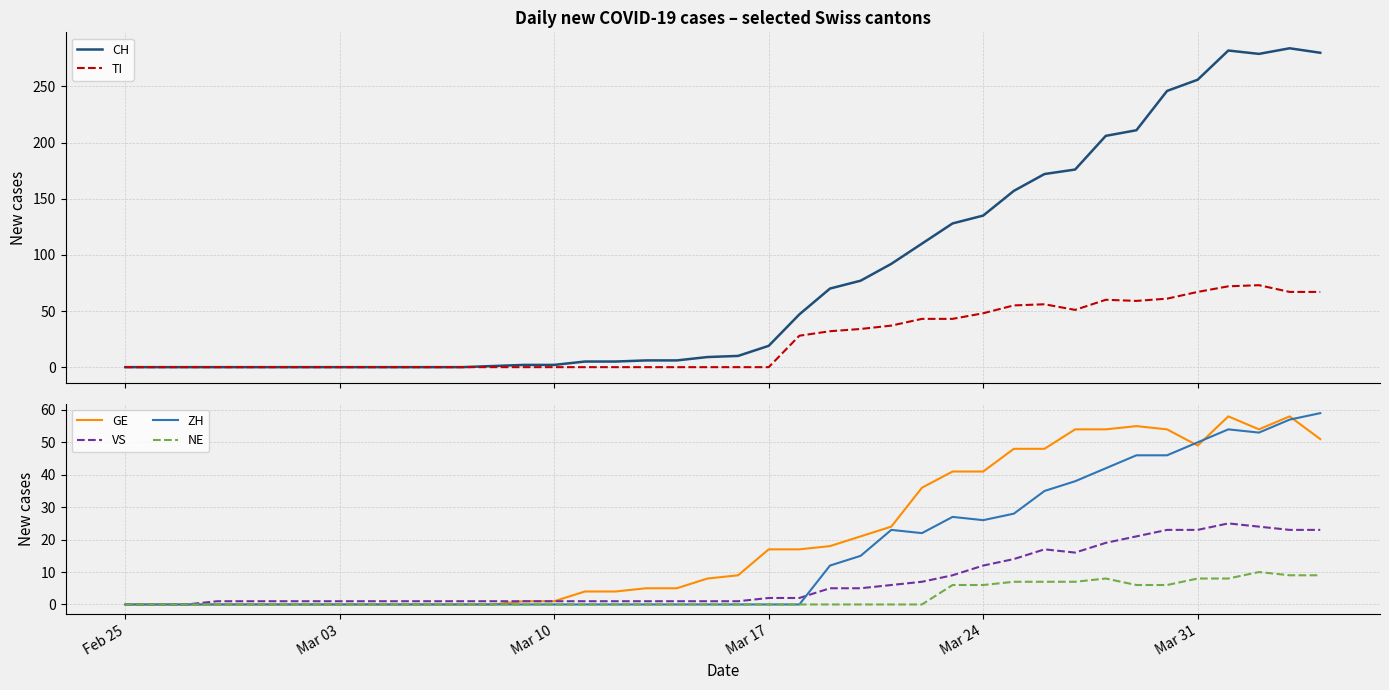

What is the maximum value for VS?

25